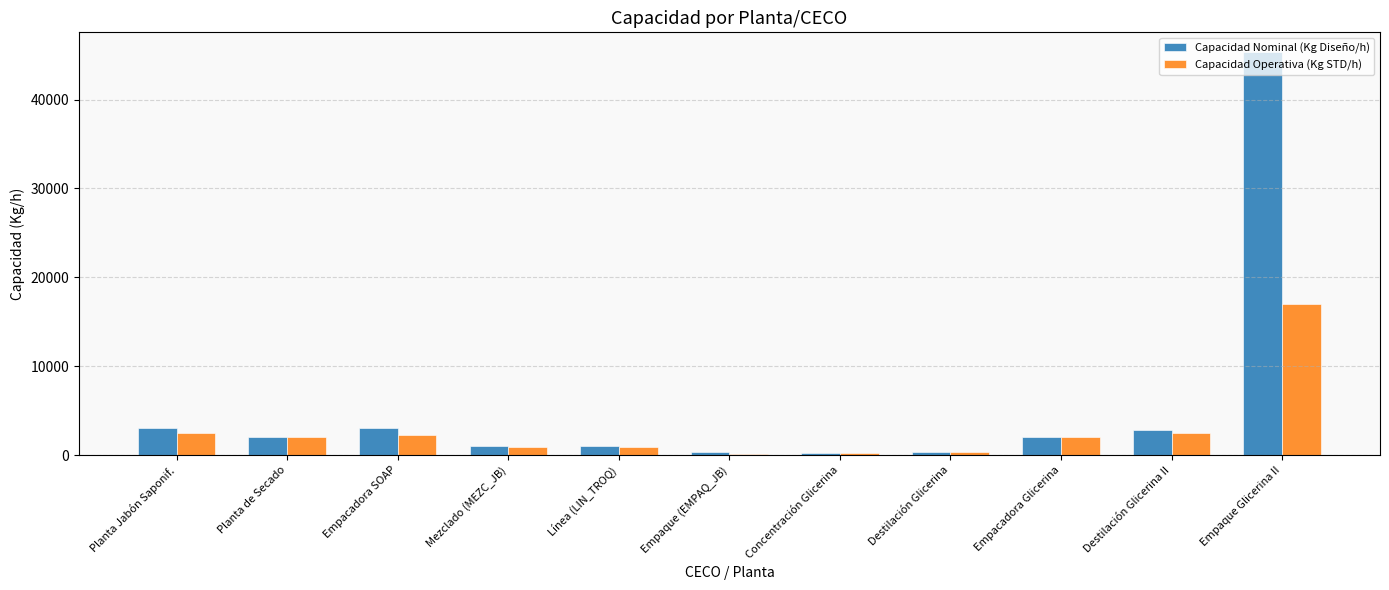

At which category is the sum across all series the highest?

Empaque Glicerina II